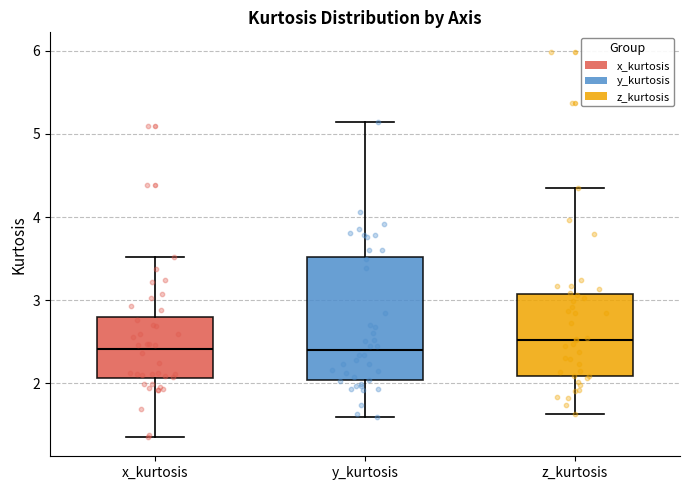

Reading left to right, read every box against the y-axis: the position of its median line, the range the box covers, and the ends of its whiskers. The values are not printed on the chart, so give them approximately, as read against the axis.

x_kurtosis: median 2.4, box 2.1 to 2.8, whiskers 1.3 to 3.5
y_kurtosis: median 2.4, box 2.0 to 3.5, whiskers 1.6 to 5.1
z_kurtosis: median 2.5, box 2.1 to 3.1, whiskers 1.6 to 4.4